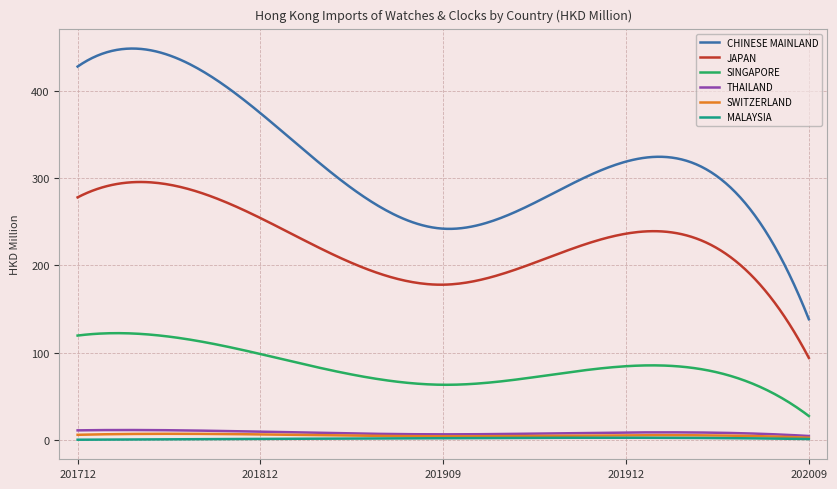

What is the difference between the maximum and second lowest values in the SINGAPORE series?

92.9